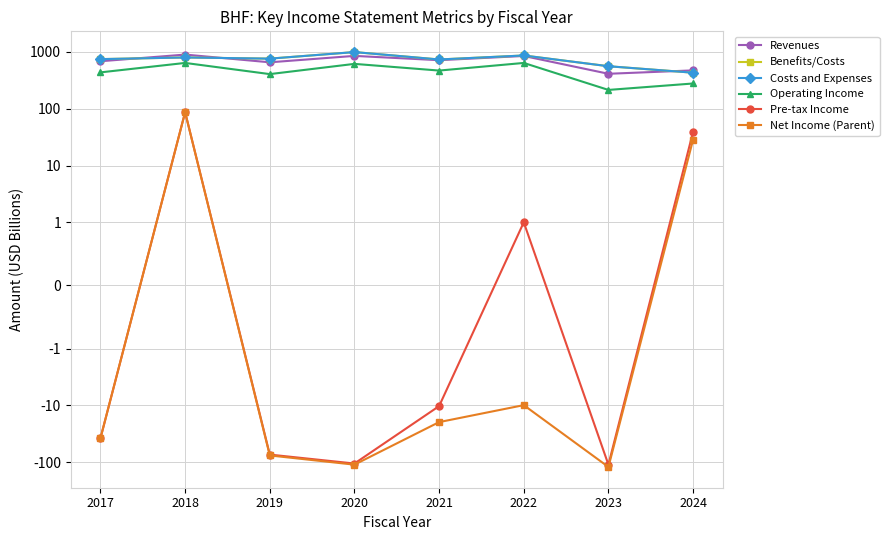

How many data points in Pre-tax Income are above -10?

3